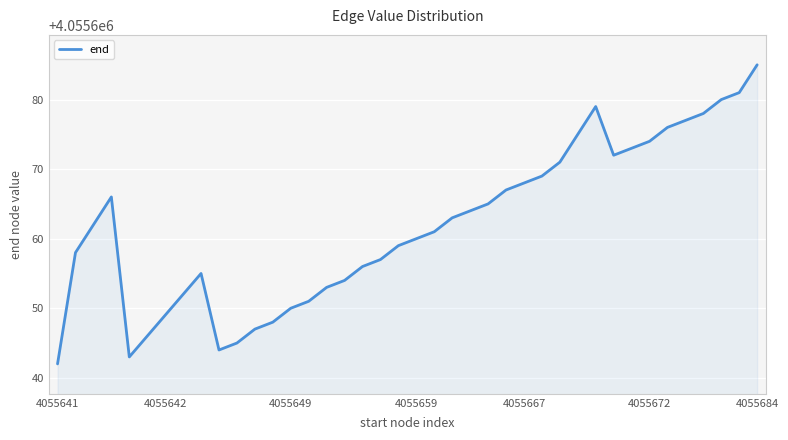

Reading left to right, extract all data points from this chart.

4055642	4055658	4055662	4055666	4055643	4055646	4055649	4055652	4055655	4055644	4055645	4055647	4055648	4055650	4055651	4055653	4055654	4055656	4055657	4055659	4055660	4055661	4055663	4055664	4055665	4055667	4055668	4055669	4055671	4055675	4055679	4055672	4055673	4055674	4055676	4055677	4055678	4055680	4055681	4055685